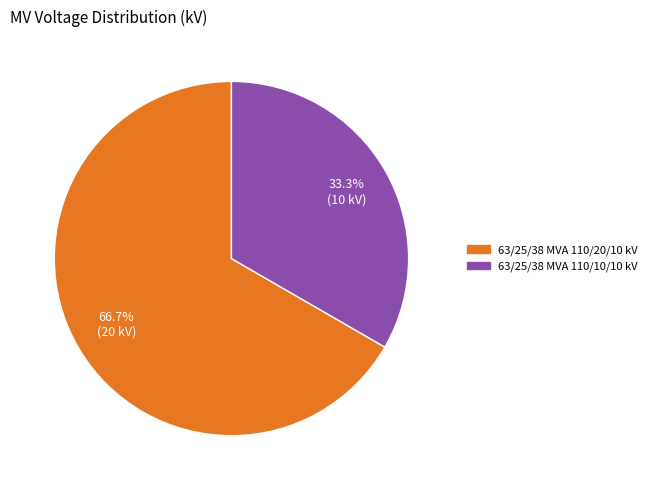

Which category has the smallest portion of the pie?

63/25/38 MVA 110/10/10 kV